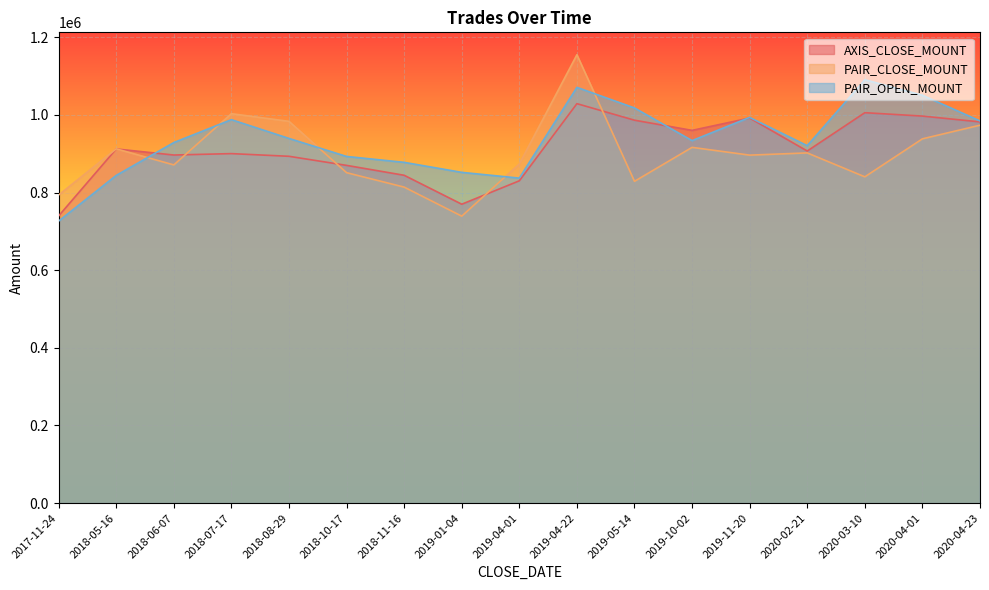

What is the label of the 7th point from the left?

2018-11-16